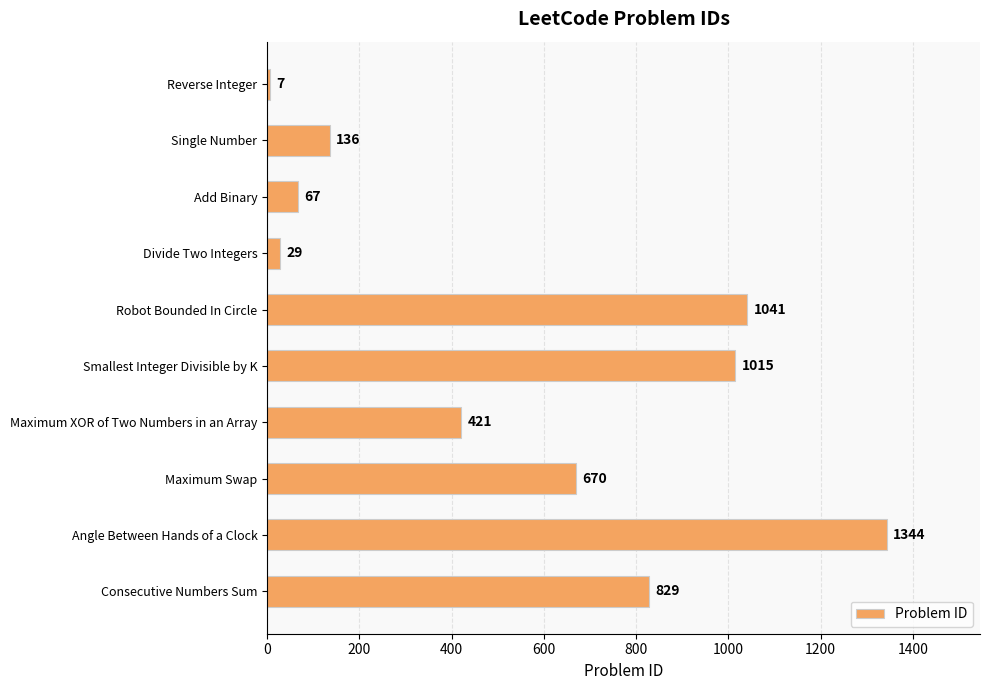

What position from the bottom is Reverse Integer?

10